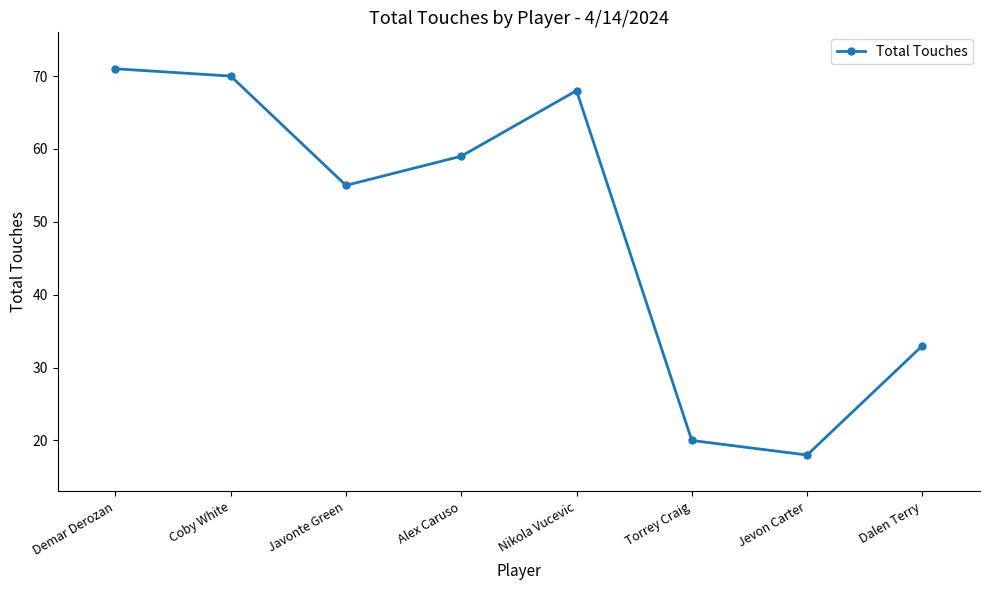

What is the label of the 1st point from the right?

Dalen Terry